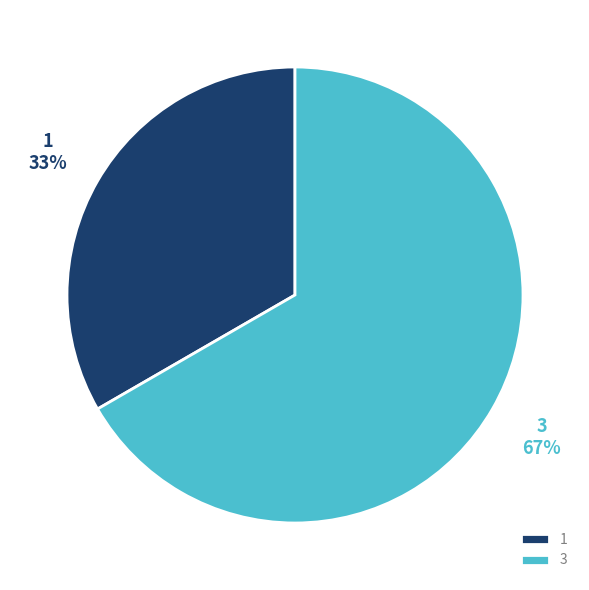

Rank the categories by value from lowest to highest.

1, 3